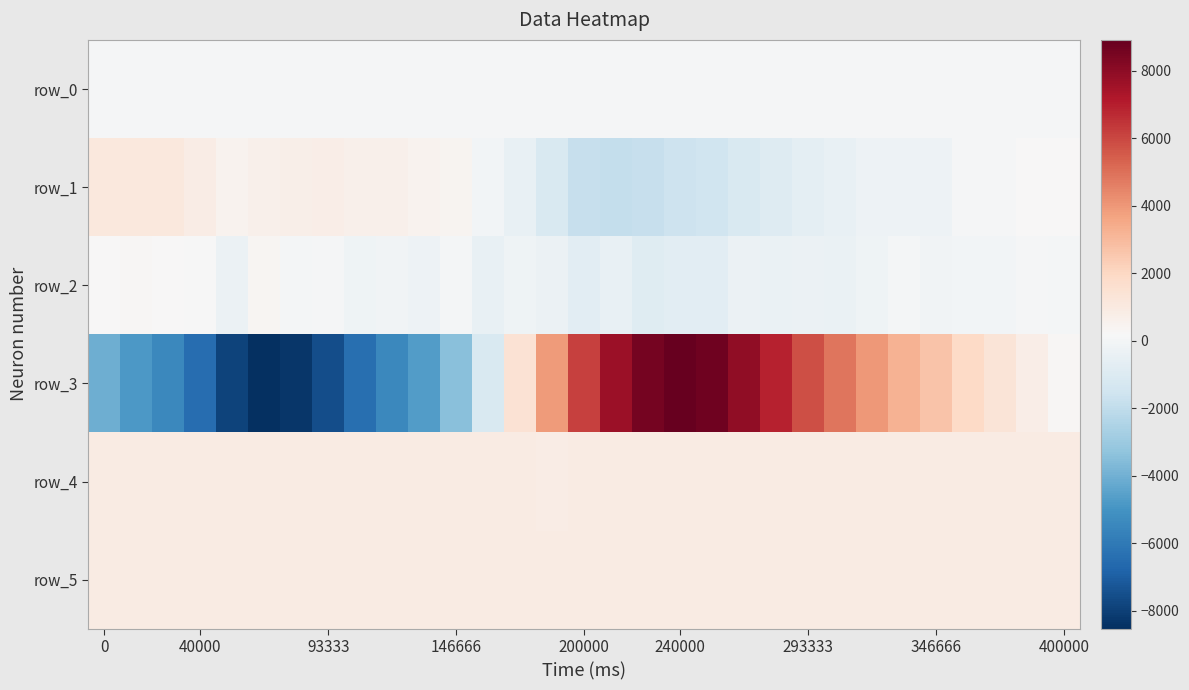

Which series has the largest total across all categories?

row_4